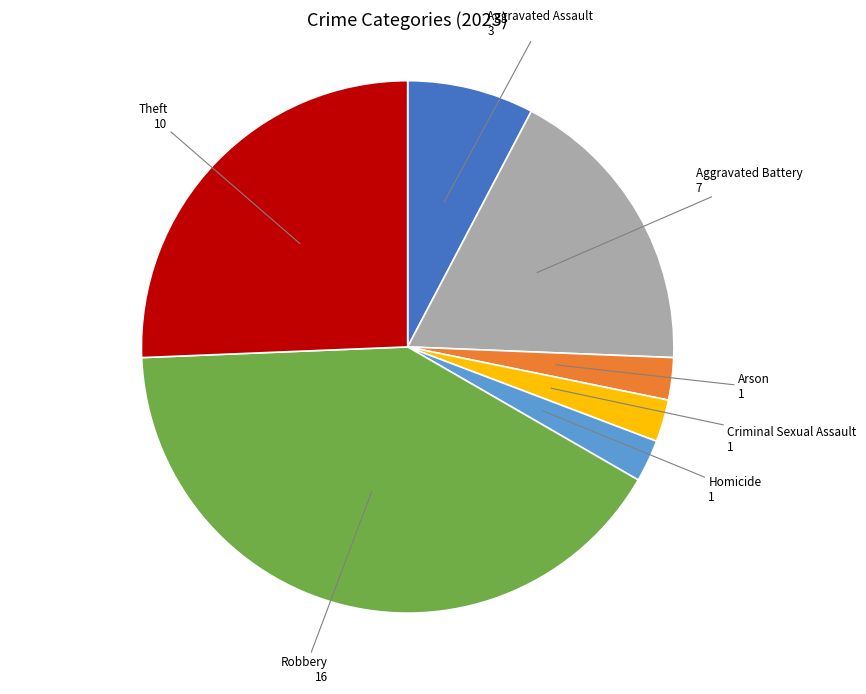

Count the number of slices in the pie.

7